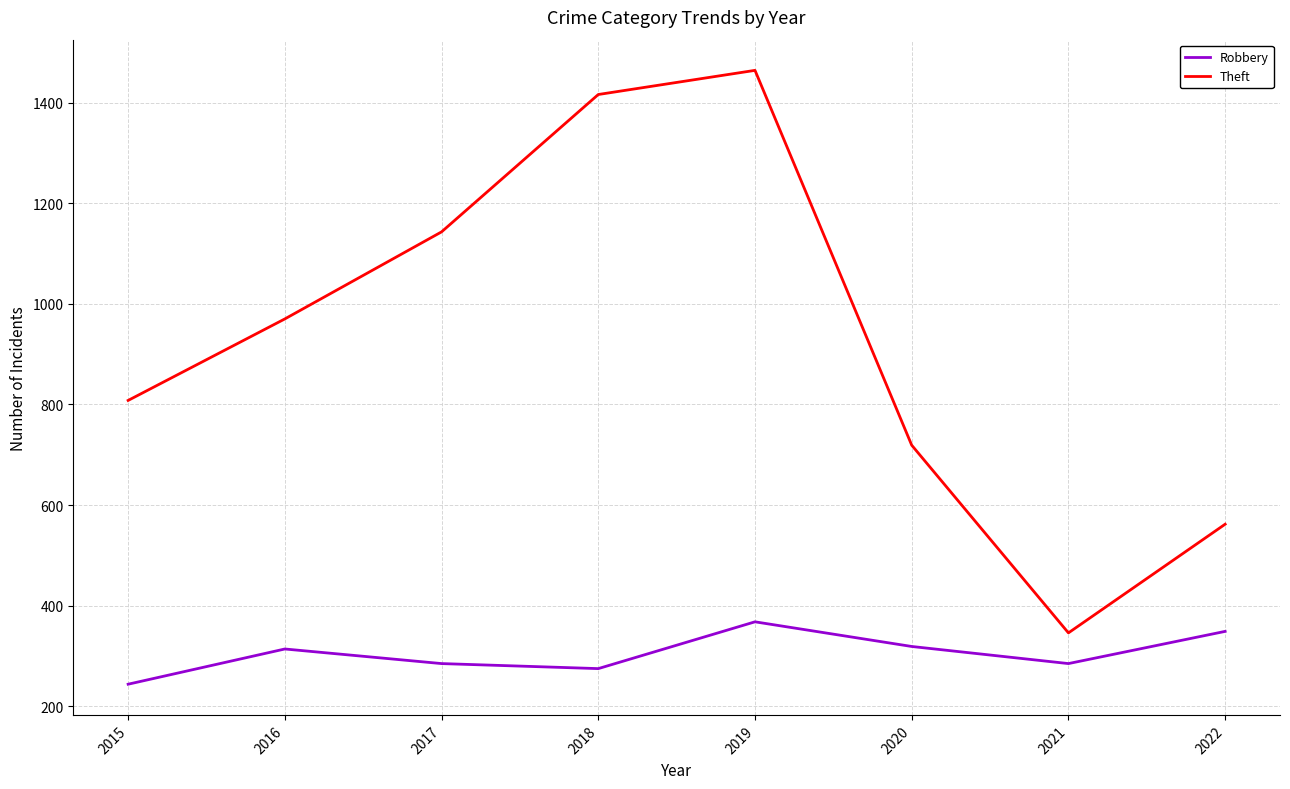

True or false: Robbery has more than 1 interior local peaks.

True